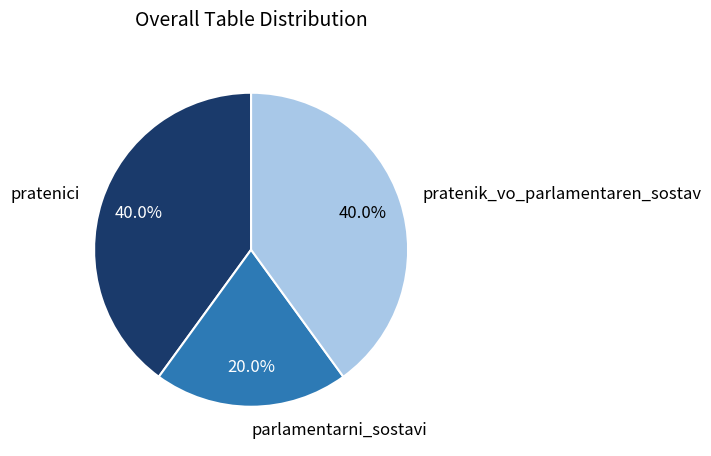

Count the number of slices in the pie.

3